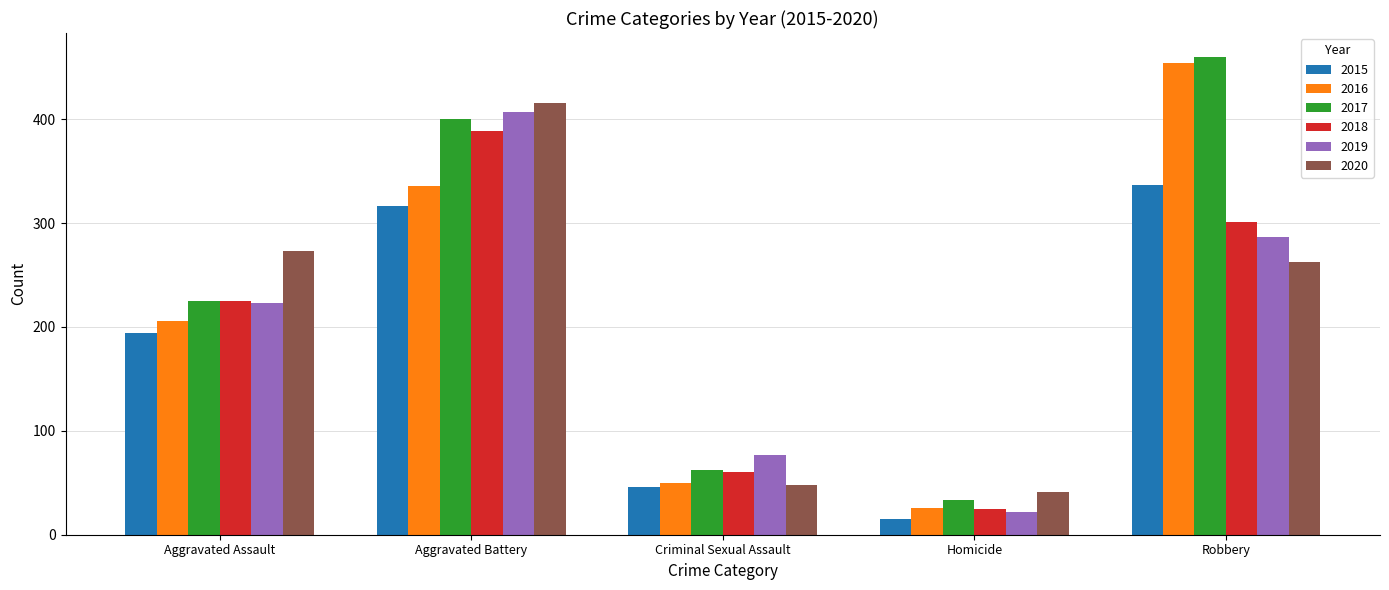

Is the value of 2015 at Aggravated Assault greater than the value of 2020 at Homicide?

Yes